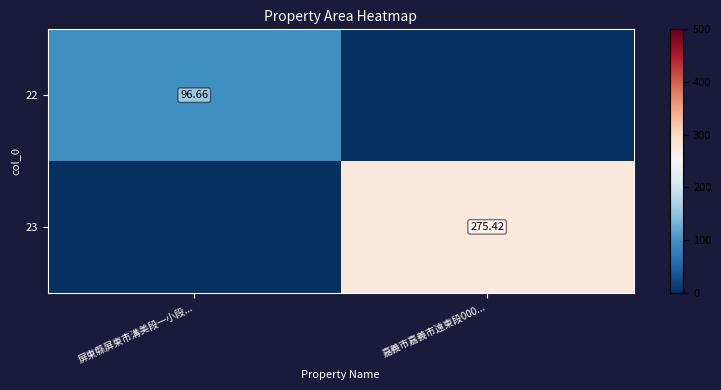

List the series in order of their peak value, highest first.

23, 22